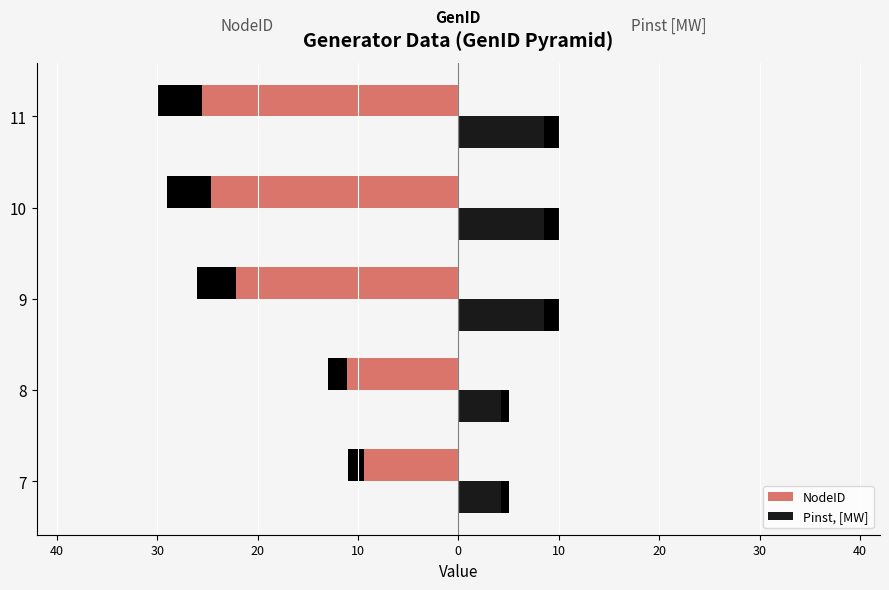

How many bars are there in each group?

2